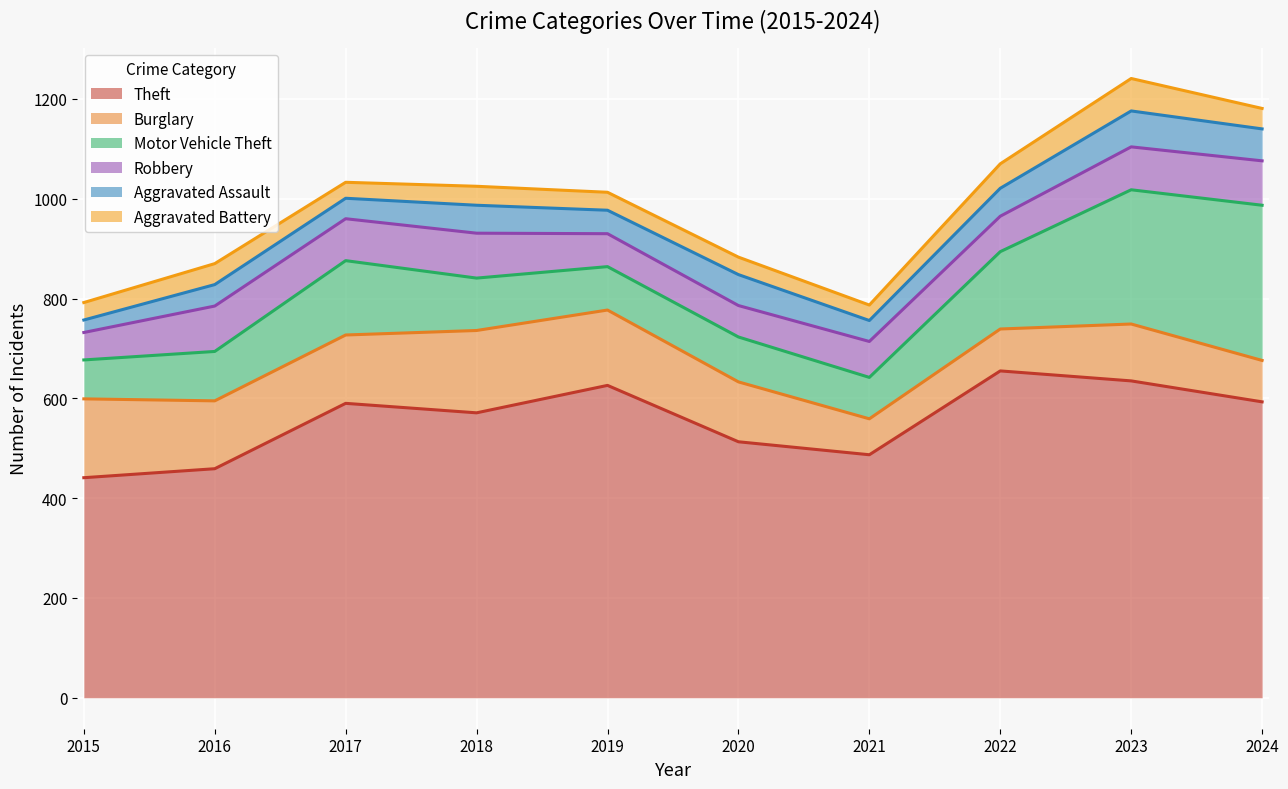

How many lines are shown in the chart?

6